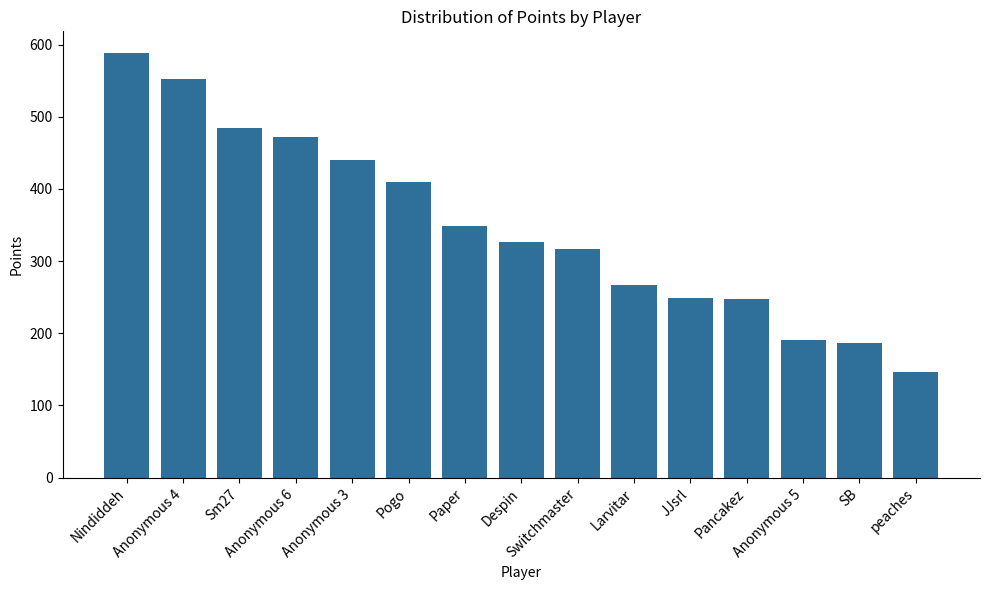

Which category has the lowest value across all series?

peaches